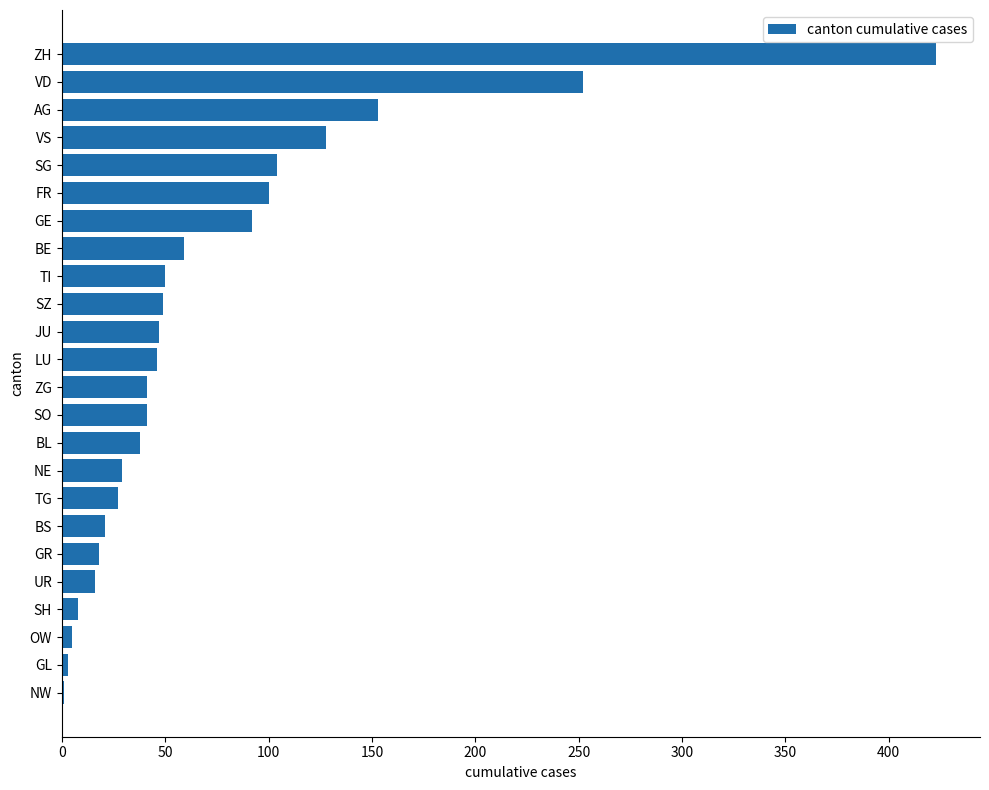

What is the sum of all values?

1751